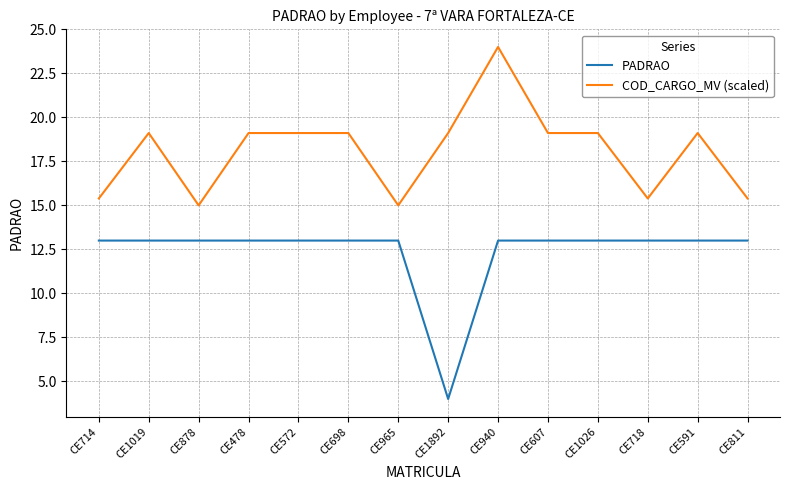

Reading left to right, what are all the values shown in this chart?

PADRAO: CE714=13.0	CE1019=13.0	CE878=13.0	CE478=13.0	CE572=13.0	CE698=13.0	CE965=13.0	CE1892=4.0	CE940=13.0	CE607=13.0	CE1026=13.0	CE718=13.0	CE591=13.0	CE811=13.0
COD_CARGO_MV (scaled): CE714=15.4	CE1019=19.1	CE878=15.0	CE478=19.1	CE572=19.1	CE698=19.1	CE965=15.0	CE1892=19.1	CE940=24.0	CE607=19.1	CE1026=19.1	CE718=15.4	CE591=19.1	CE811=15.4